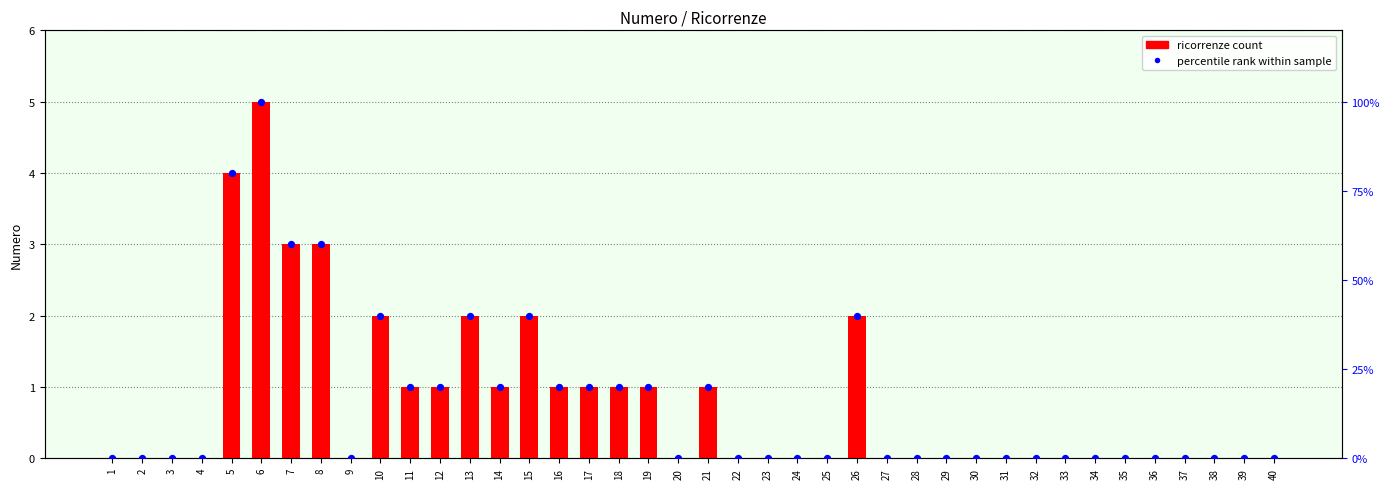

At which category is the sum across all series the highest?

6